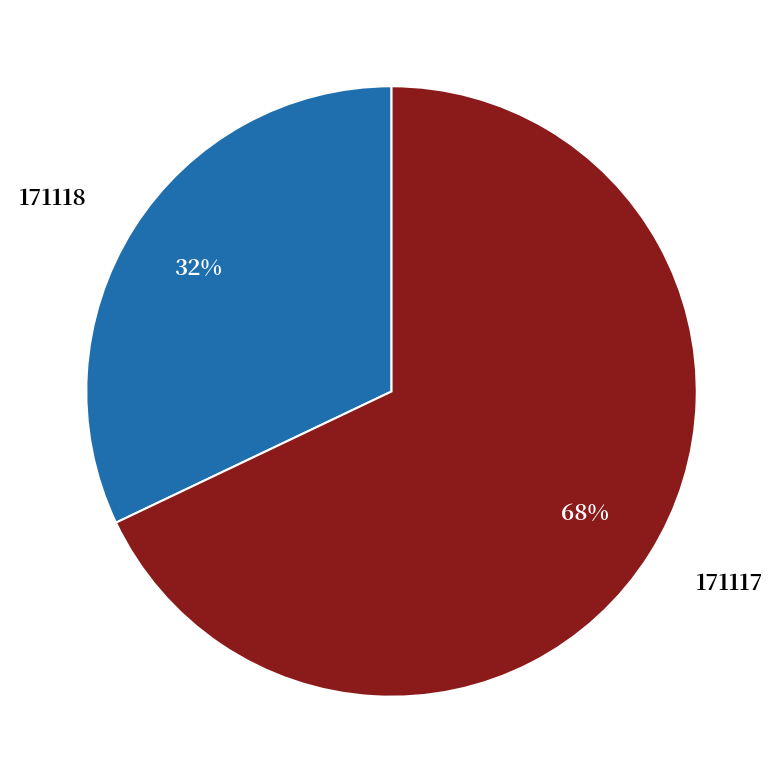

To the nearest percent, what is the difference between the largest and smallest slice percentages?

36%